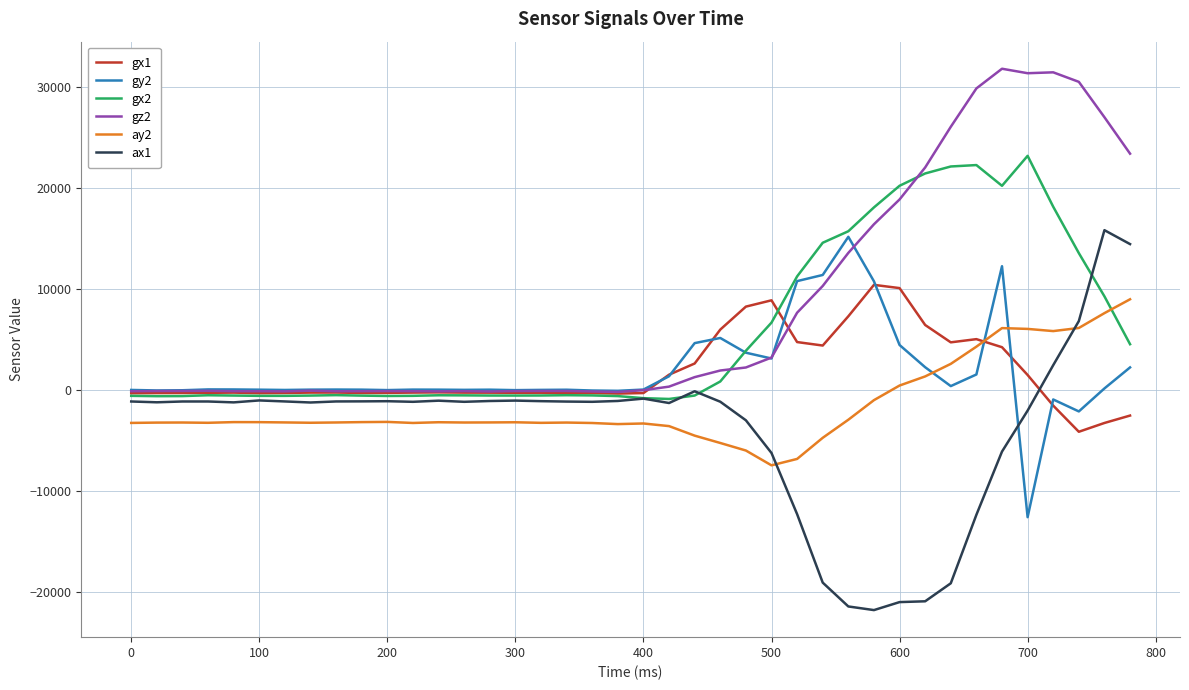

In ay2, how many points are higher than both neighbors (excluding endpoints)?

8